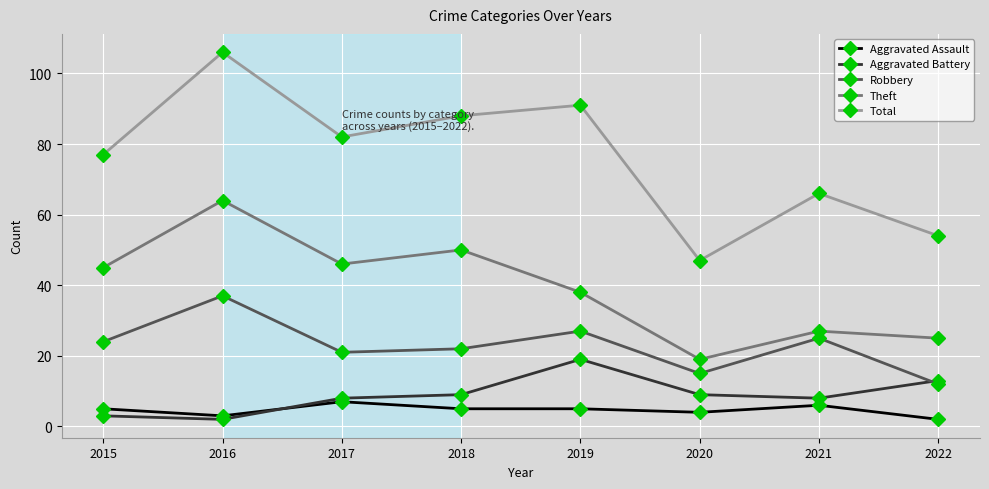

What is the maximum value shown in the chart?

106